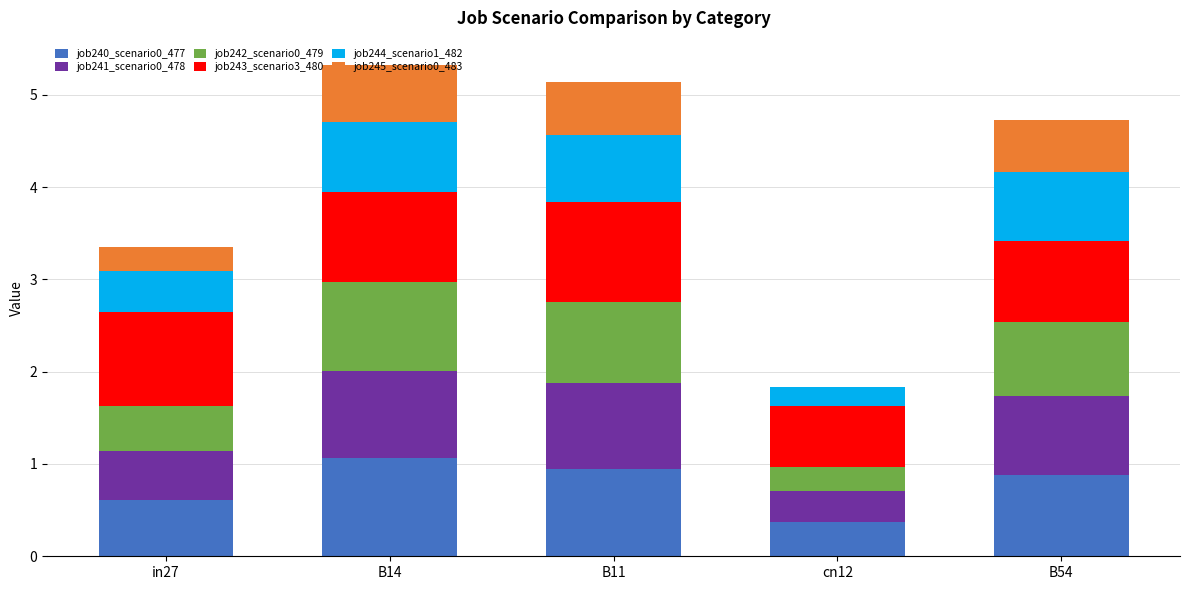

At which label does job240_scenario0_477 reach its peak?

B14